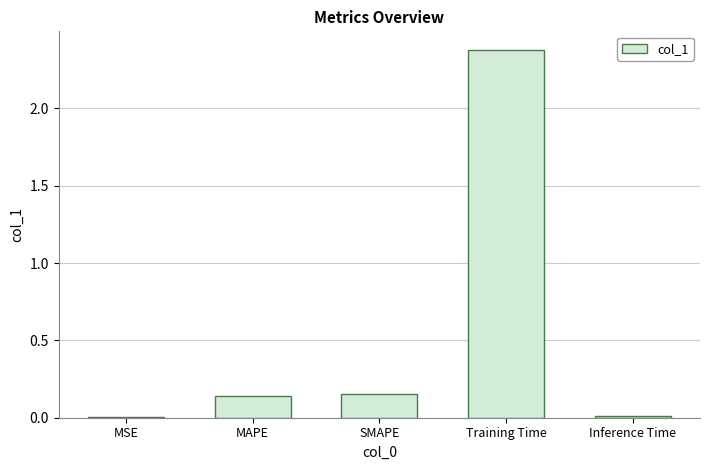

What value does the data have at Training Time?

2.4